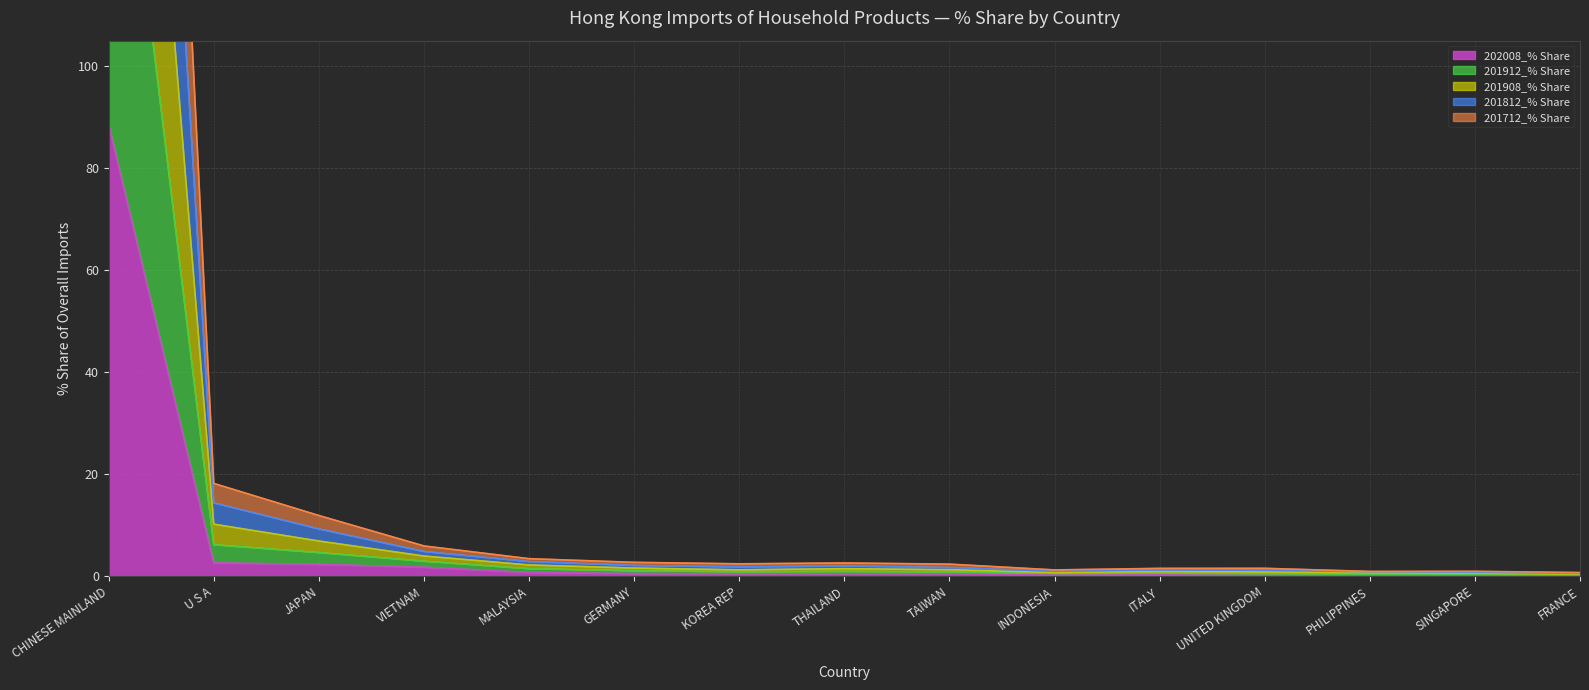

True or false: 201812_% Share and 202008_% Share cross at least once.

False